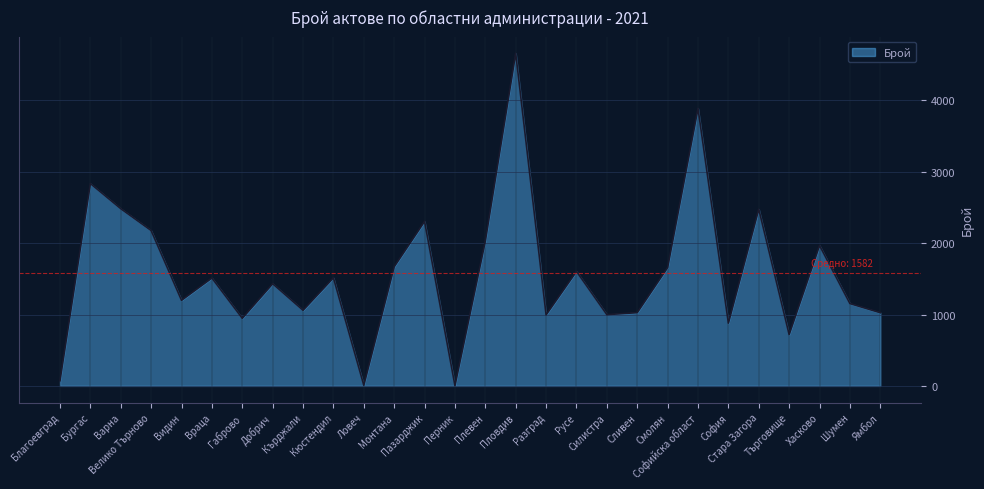

At which label does the data first exceed 1511?

Бургас